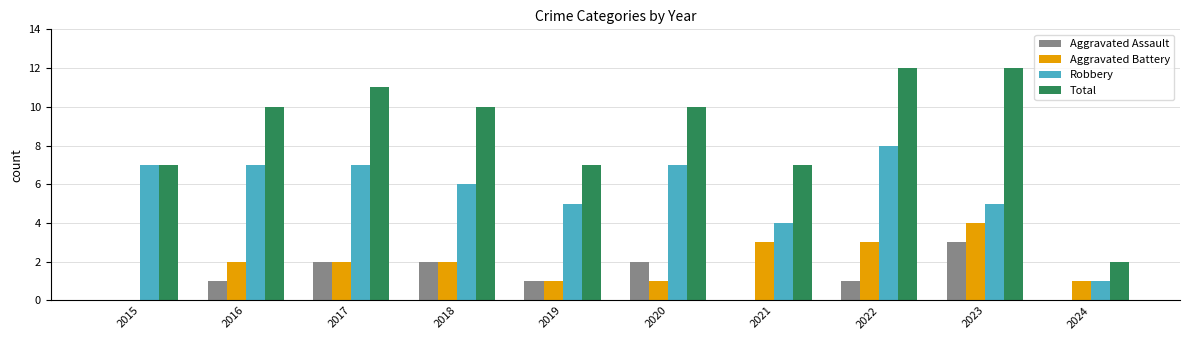

What is the spread (max minus min) of values at 2016?

9